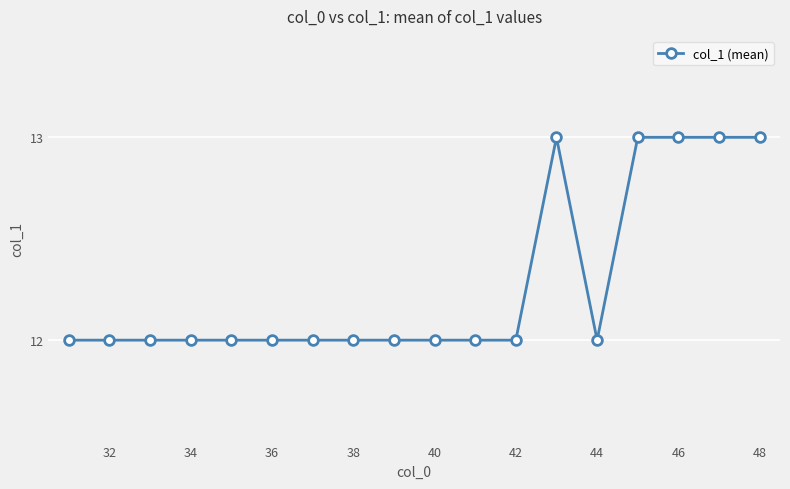

Reading right to left, extract all data points from this chart.

13	13	13	13	12	13	12	12	12	12	12	12	12	12	12	12	12	12